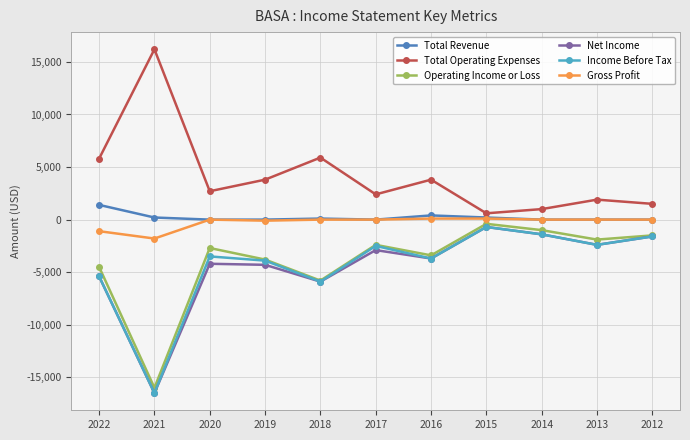

What is the value of the Net Income point at the 1st from the left?

-5400